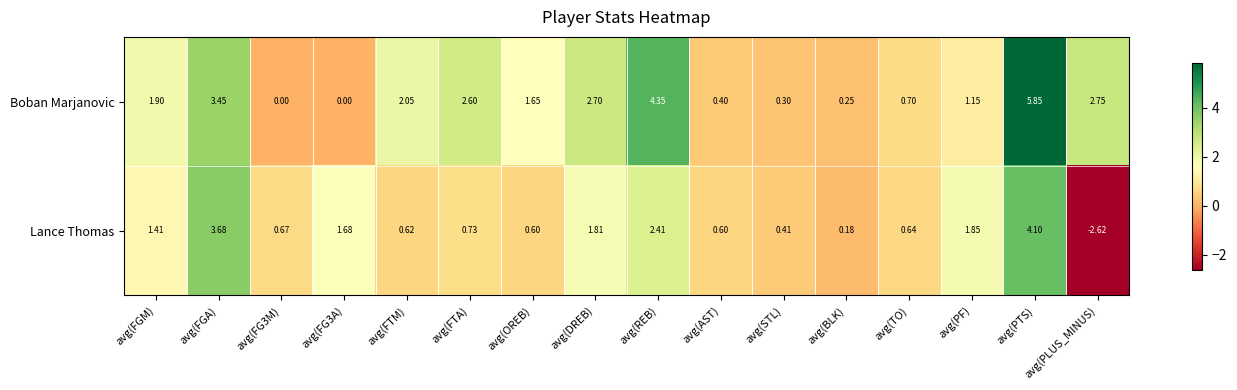

At which label does Boban Marjanovic reach its peak?

avg(PTS)